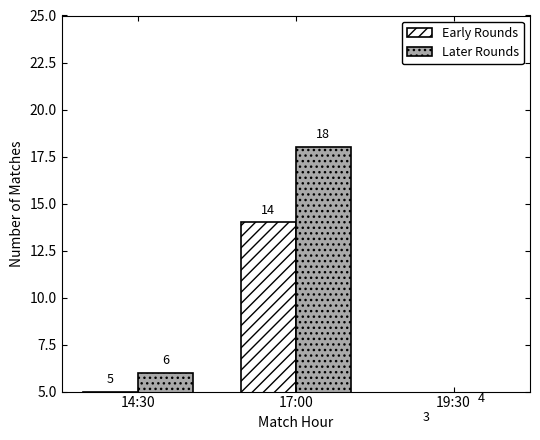

List the labels in order of Early Rounds value, smallest first.

19:30, 14:30, 17:00